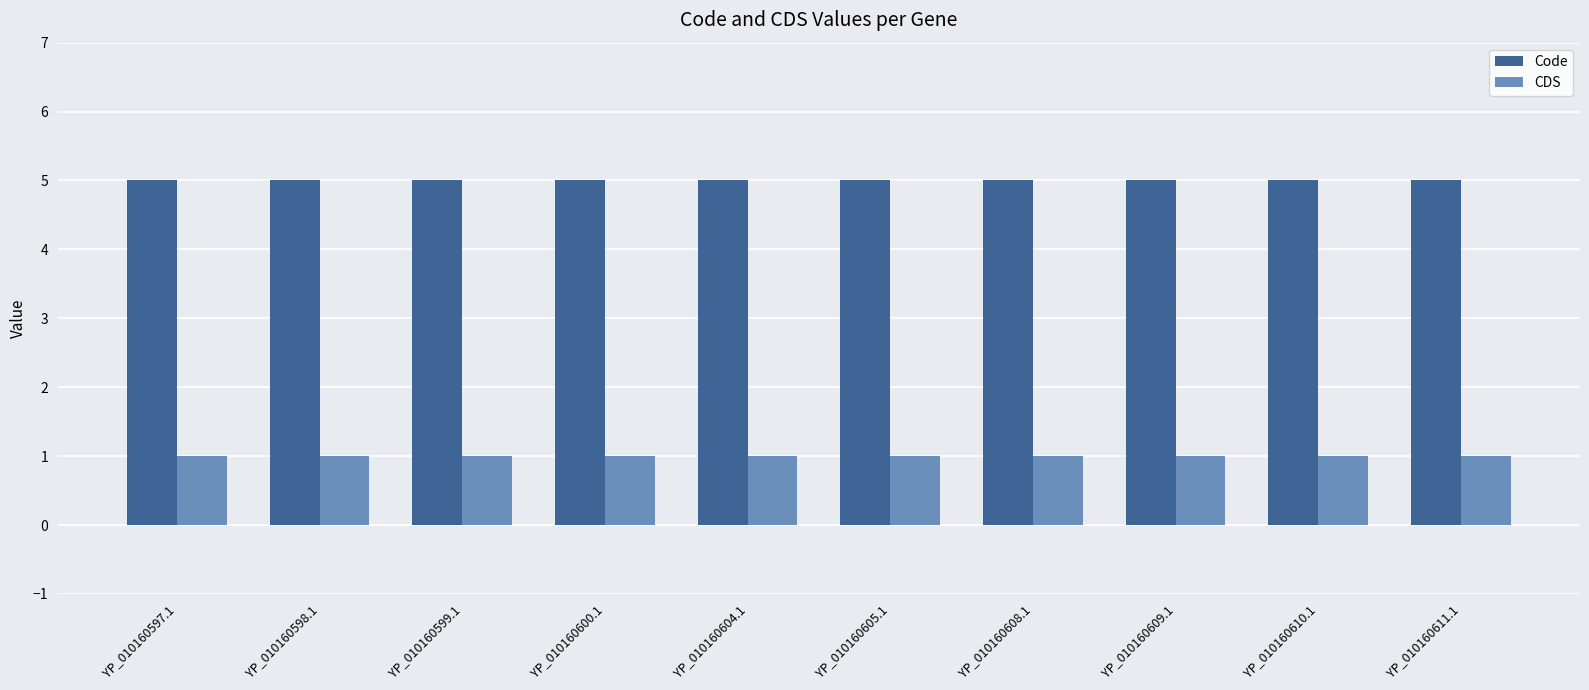

Is the value of CDS at YP_010160598.1 greater than the value of Code at YP_010160600.1?

No